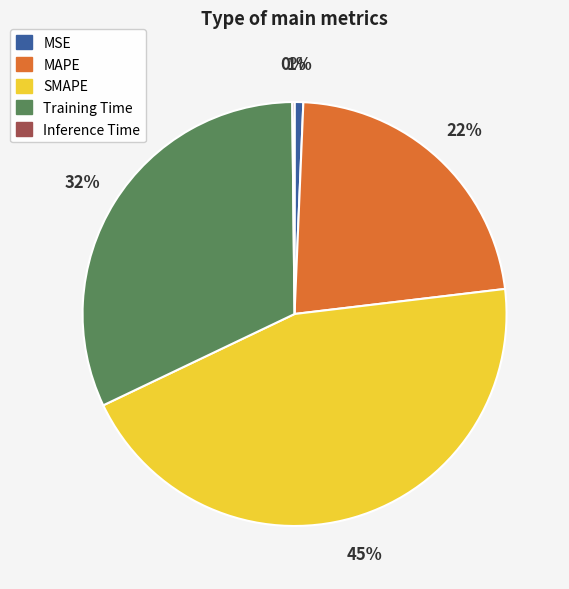

Do SMAPE and MAPE together represent more than half of the pie?

Yes